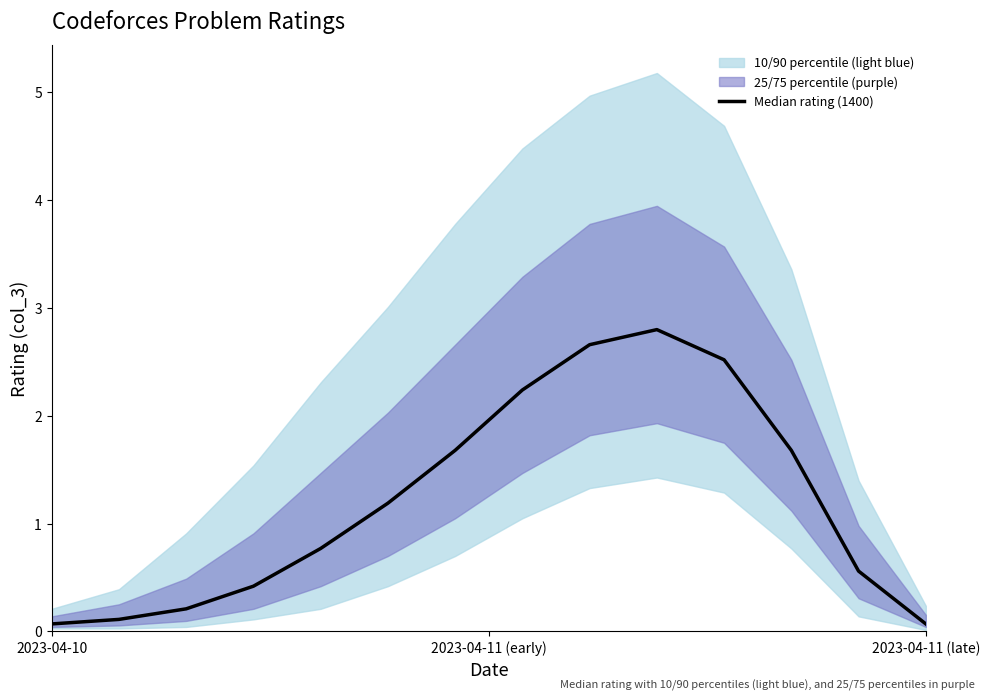

At which category does the chart reach its minimum across all series?

2023-04-10